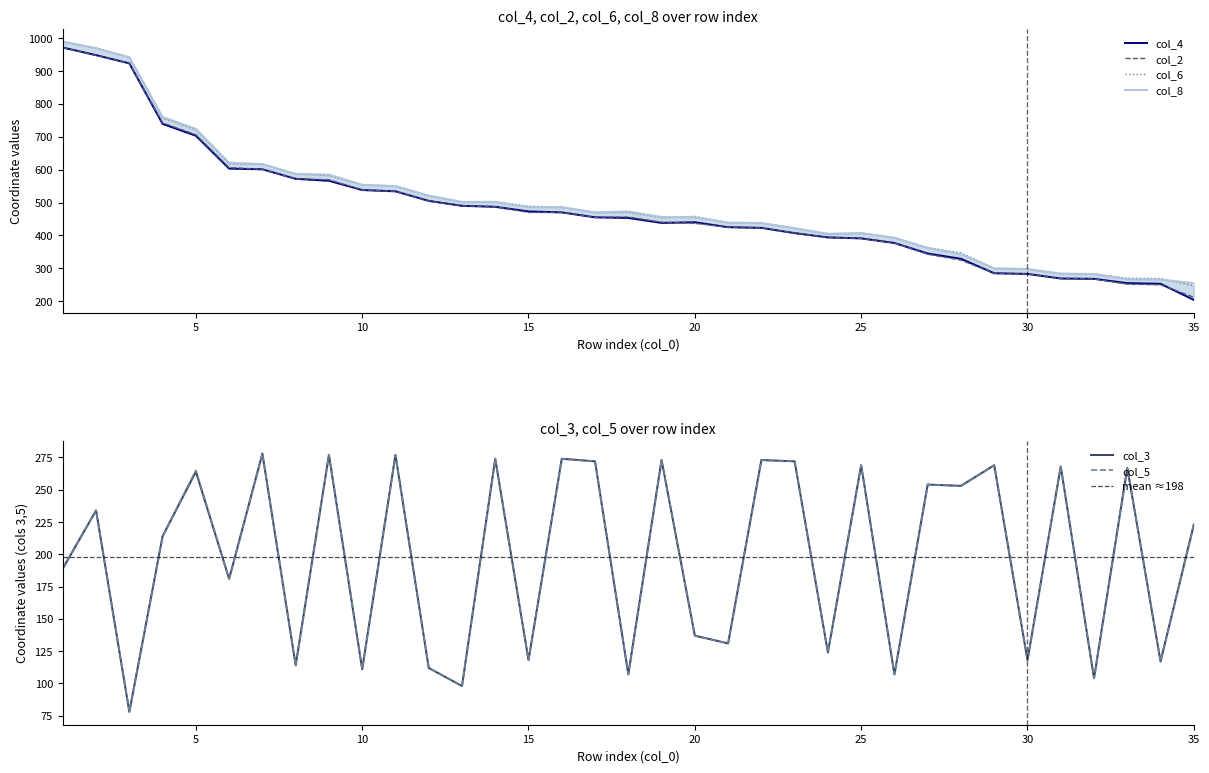

Reading left to right, extract all data points from this chart.

col_4: 1=971	2=948	3=923	4=739	5=703	6=603	7=601	8=572	9=566	10=538	11=534	12=505	13=490	14=487	15=473	16=470	17=455	18=453	19=438	20=440	21=425	22=423	23=407	24=394	25=391	26=377	27=345	28=329	29=285	30=283	31=269	32=268	33=255	34=253	35=204
col_2: 1=971	2=947	3=923	4=742	5=706	6=606	7=601	8=572	9=569	10=538	11=534	12=505	13=490	14=487	15=470	16=470	17=455	18=456	19=440	20=437	21=425	22=423	23=407	24=394	25=391	26=377	27=343	28=325	29=285	30=283	31=269	32=268	33=252	34=250	35=212
col_6: 1=989	2=970	3=942	4=757	5=721	6=618	7=617	8=587	9=582	10=554	11=550	12=521	13=502	14=502	15=489	16=486	17=470	18=470	19=454	20=458	21=439	22=438	23=422	24=405	25=407	26=393	27=363	28=347	29=300	30=298	31=284	32=283	33=270	34=269	35=247
col_8: 1=989	2=969	3=942	4=760	5=724	6=621	7=617	8=587	9=585	10=554	11=550	12=521	13=502	14=502	15=486	16=486	17=470	18=473	19=456	20=455	21=439	22=438	23=422	24=405	25=407	26=393	27=362	28=343	29=300	30=298	31=284	32=283	33=267	34=266	35=255
col_3: 1=189	2=234	3=78	4=214	5=264	6=181	7=278	8=114	9=277	10=111	11=277	12=112	13=98	14=274	15=118	16=274	17=272	18=107	19=273	20=137	21=131	22=273	23=272	24=124	25=269	26=107	27=254	28=253	29=269	30=118	31=268	32=104	33=267	34=117	35=223
col_5: 1=189	2=234	3=78	4=214	5=265	6=181	7=278	8=114	9=277	10=111	11=277	12=112	13=98	14=274	15=118	16=274	17=272	18=107	19=273	20=137	21=131	22=273	23=272	24=124	25=269	26=107	27=254	28=253	29=269	30=118	31=268	32=104	33=267	34=117	35=223